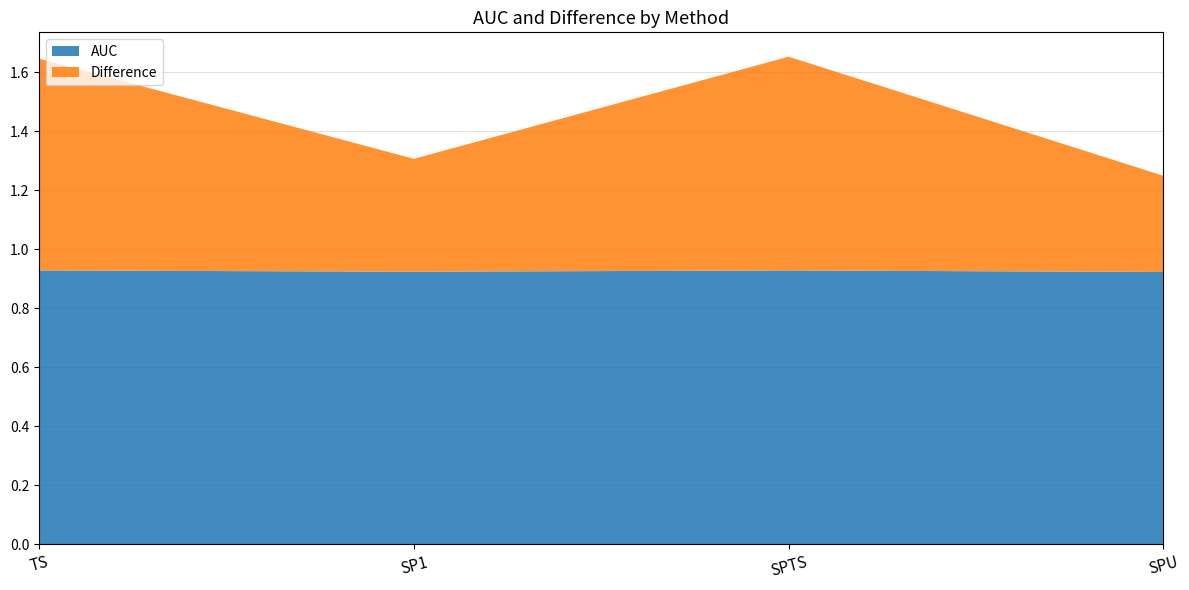

Reading left to right, extract all data points from this chart.

AUC: TS=0.9	SP1=0.9	SPTS=0.9	SPU=0.9
Difference: TS=0.7	SP1=0.4	SPTS=0.7	SPU=0.3